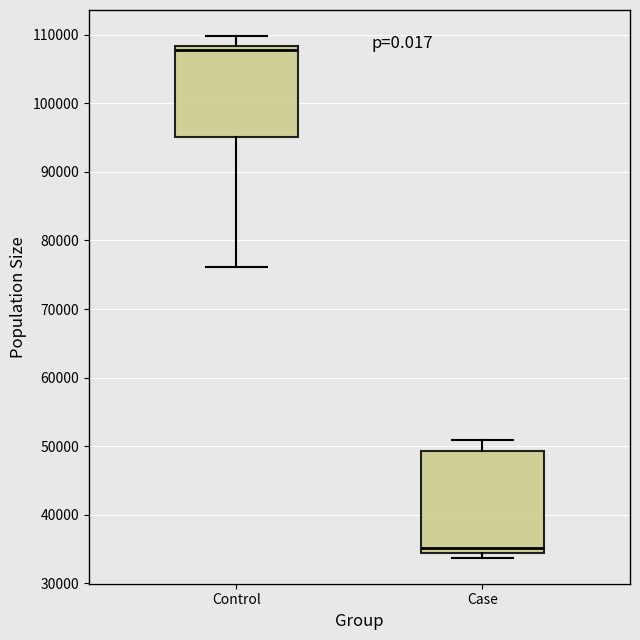

Which box has the lowest median line?

Case